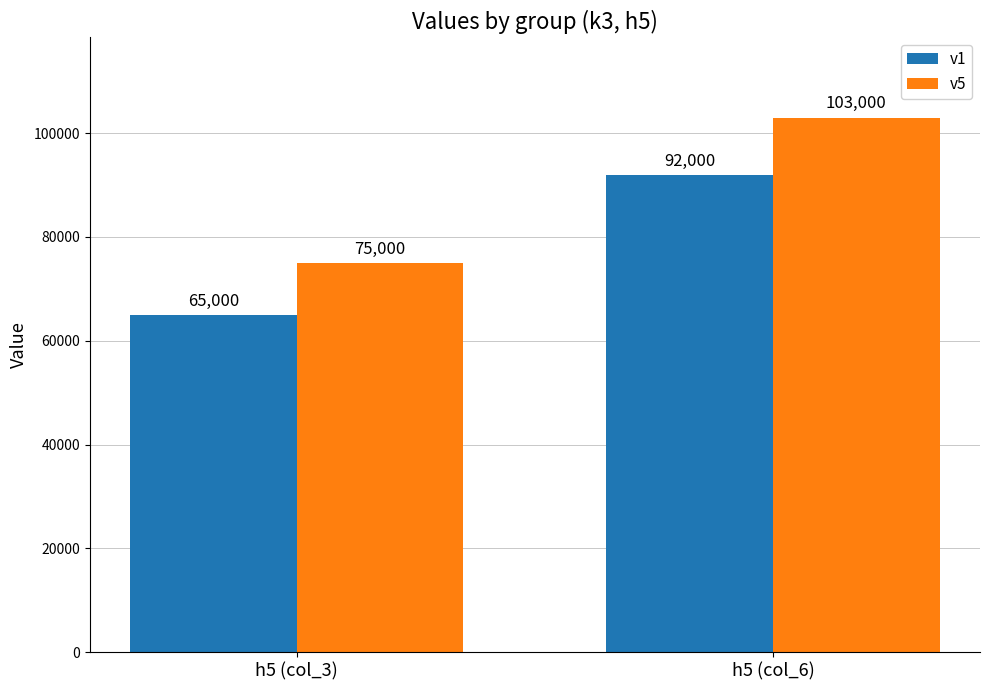

What is the maximum value for v1?

92000